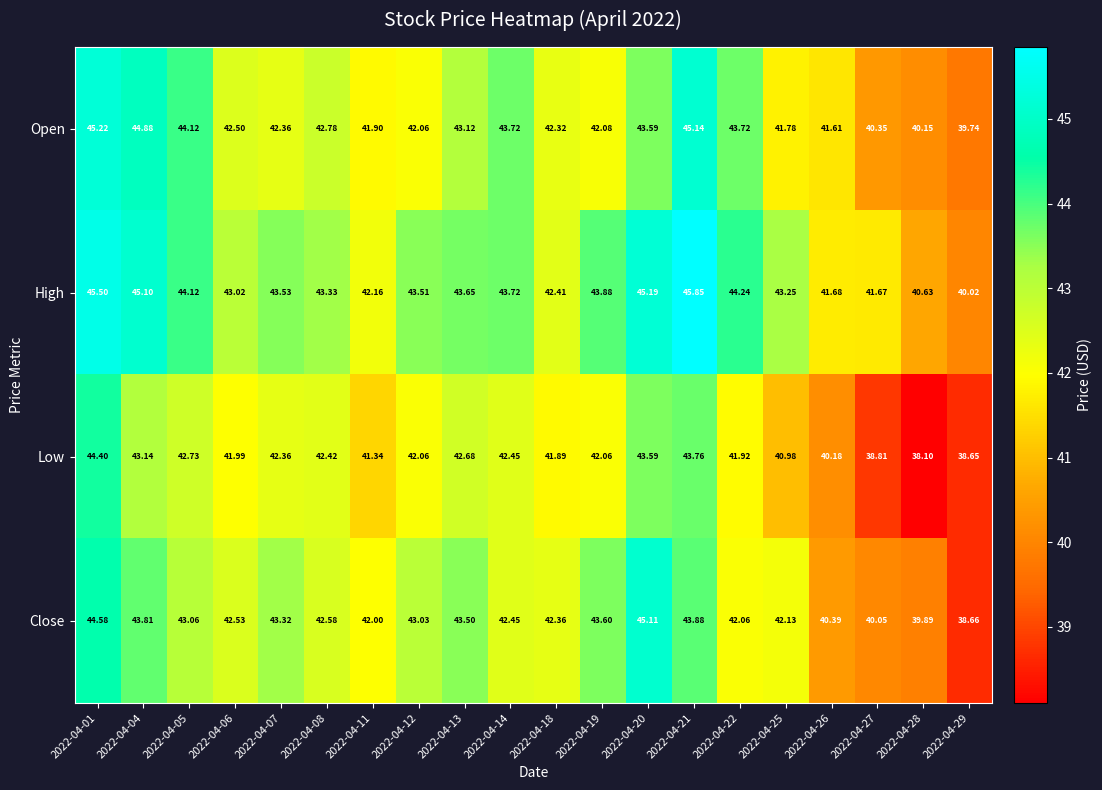

How many data points does each series have?

20